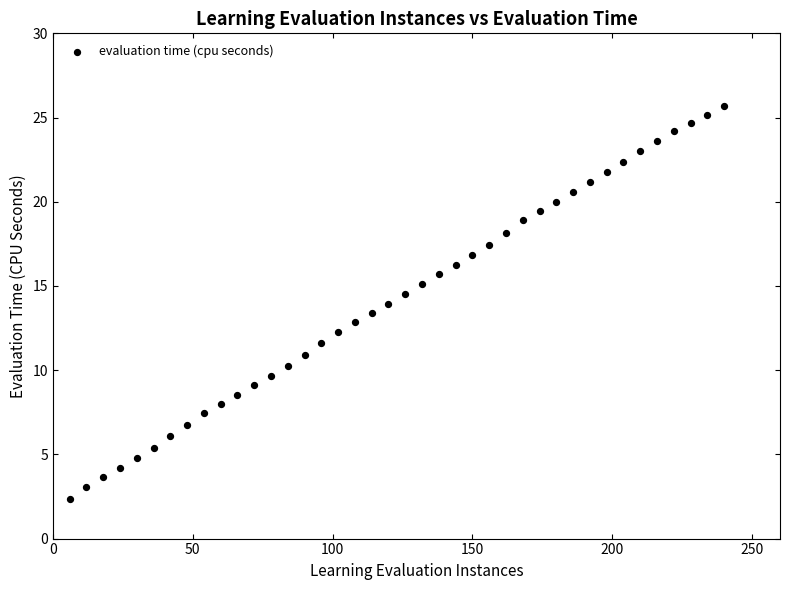

What is the range of Y values (max minus min)?

23.4